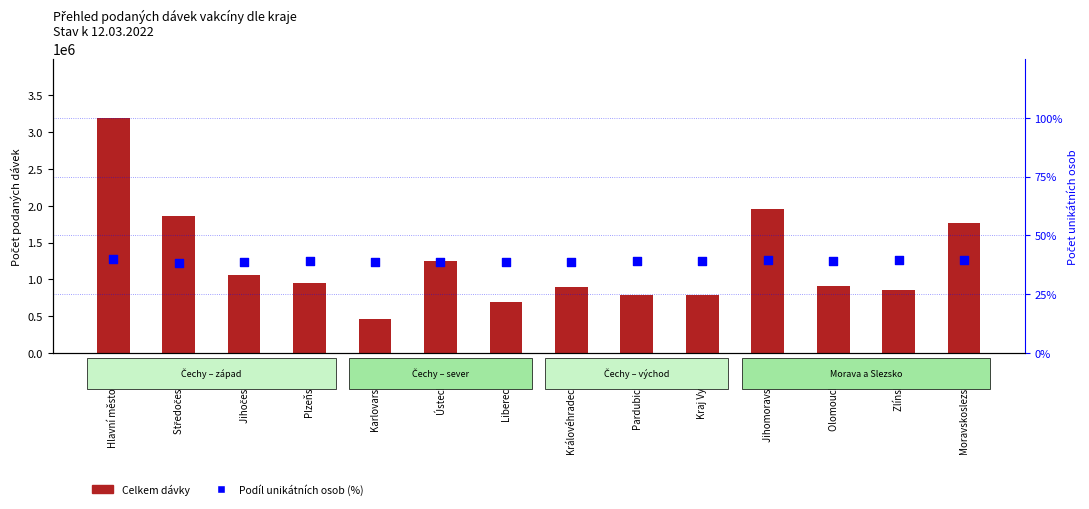

At which category is the sum across all series the highest?

Hlavní město Praha